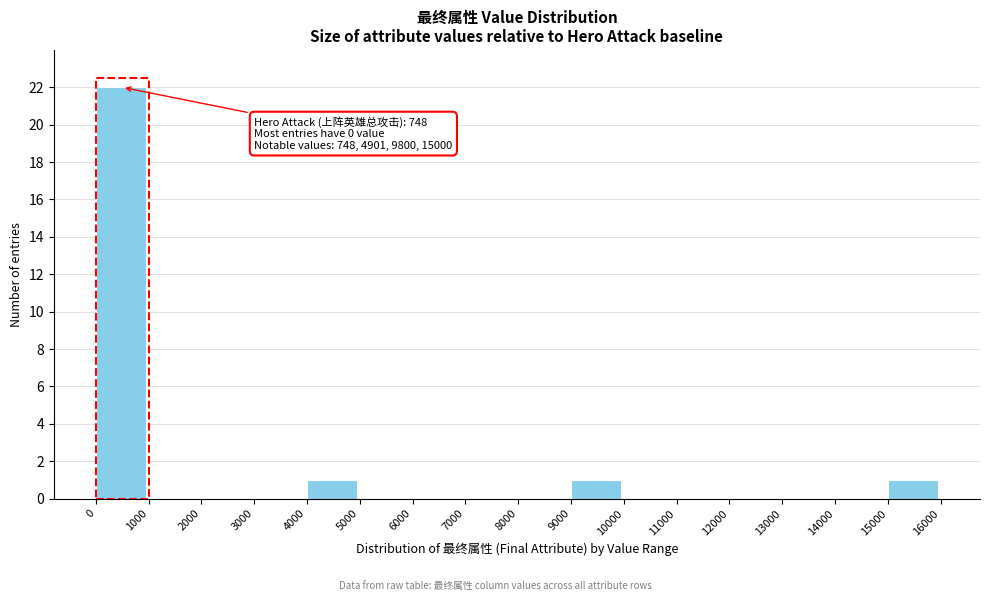

Which range on the x-axis has the tallest bar?

0 to 1000